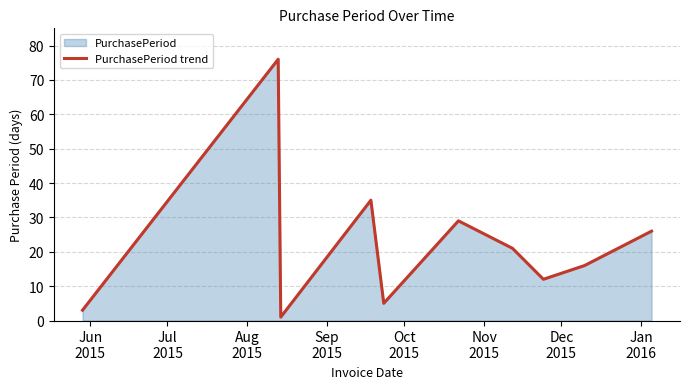

What is the greatest value displayed?

76